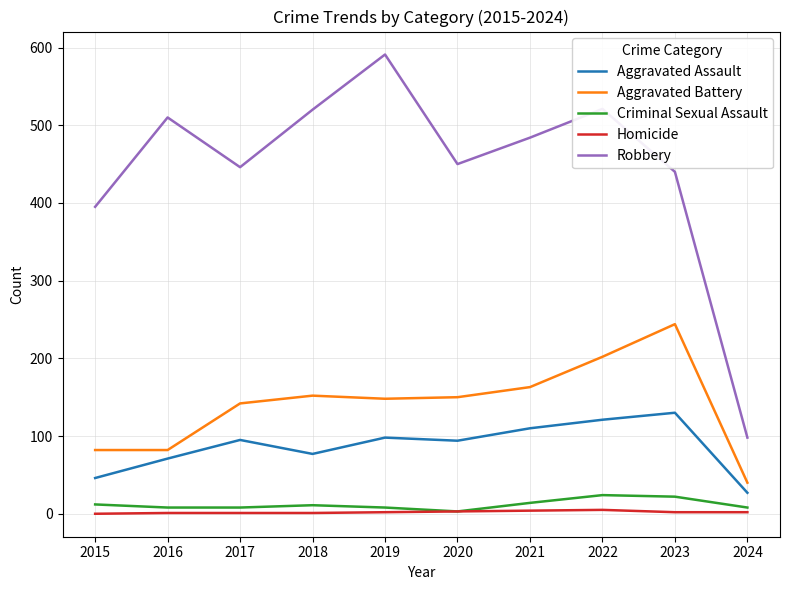

Count the number of data series in this chart.

5